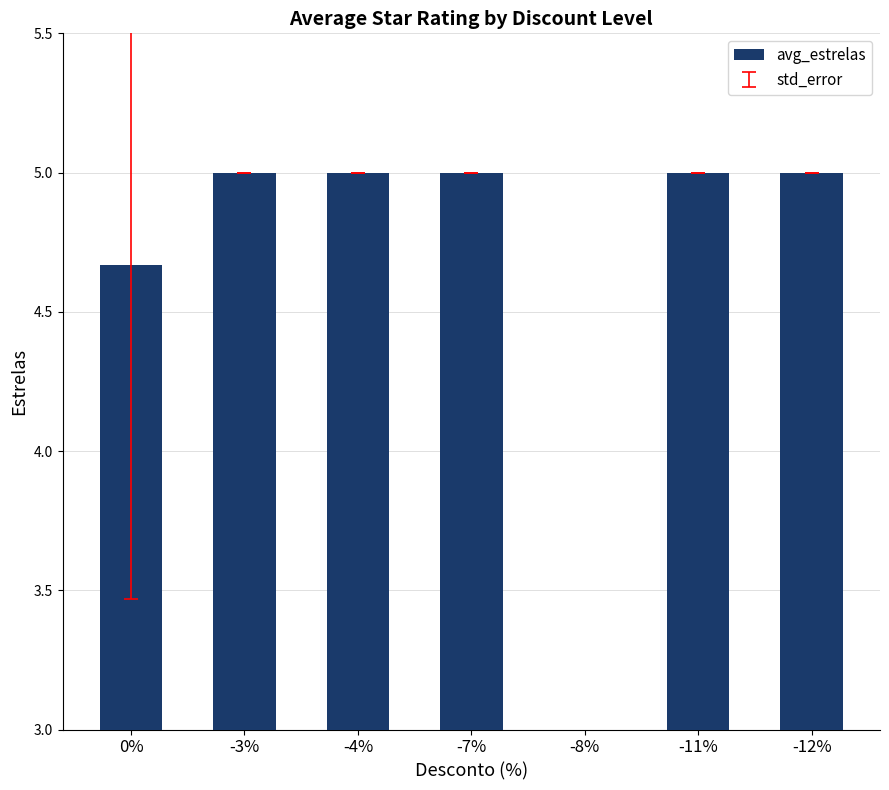

Rank the categories by value from lowest to highest.

-8%, 0%, -3%, -4%, -7%, -11%, -12%